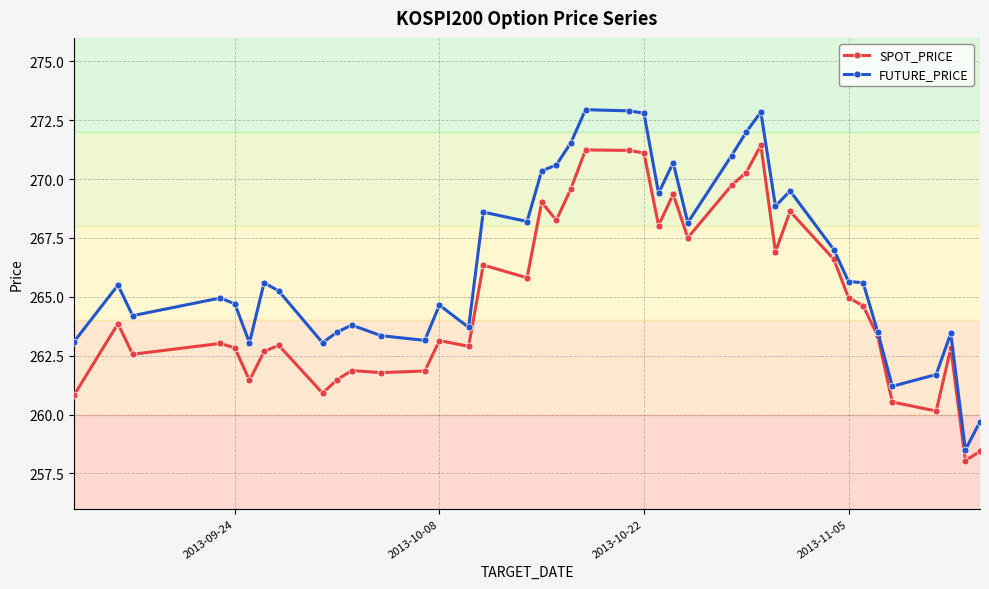

How many distinct data groups are displayed?

2